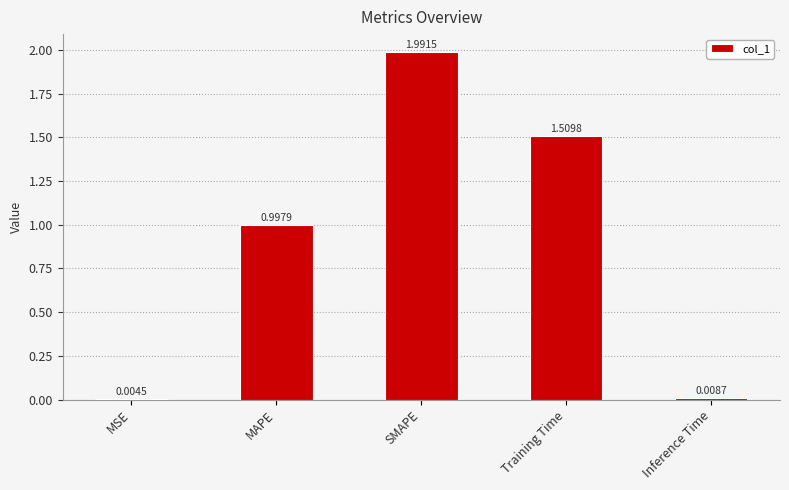

Which has a higher value, Inference Time or MSE?

Inference Time